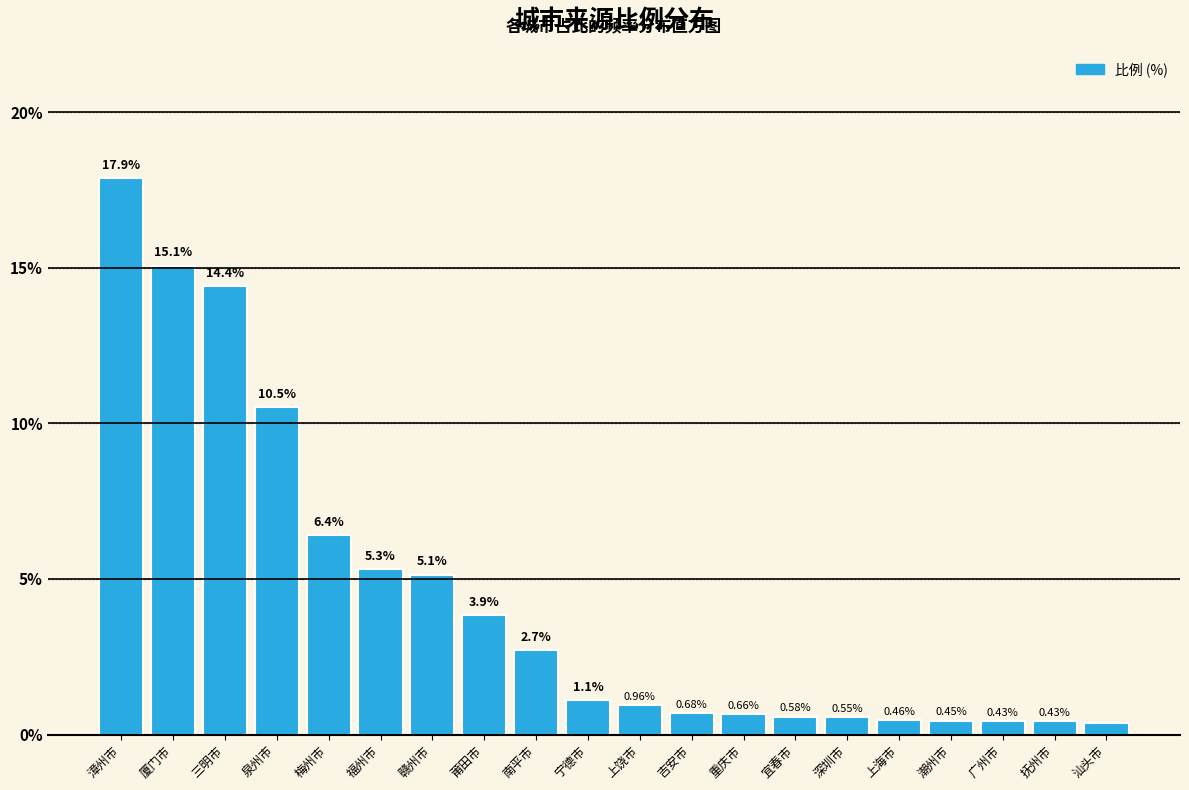

At which category does the chart reach its minimum across all series?

汕头市